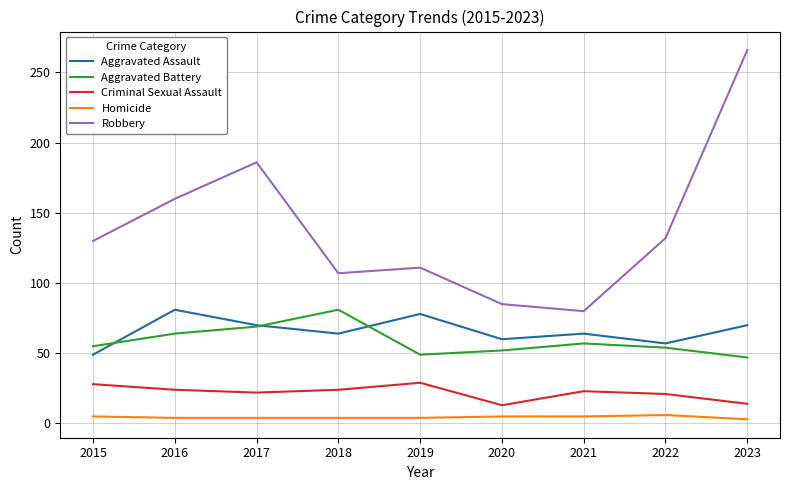

At 2019, list the series in order from largest to smallest.

Robbery, Aggravated Assault, Aggravated Battery, Criminal Sexual Assault, Homicide